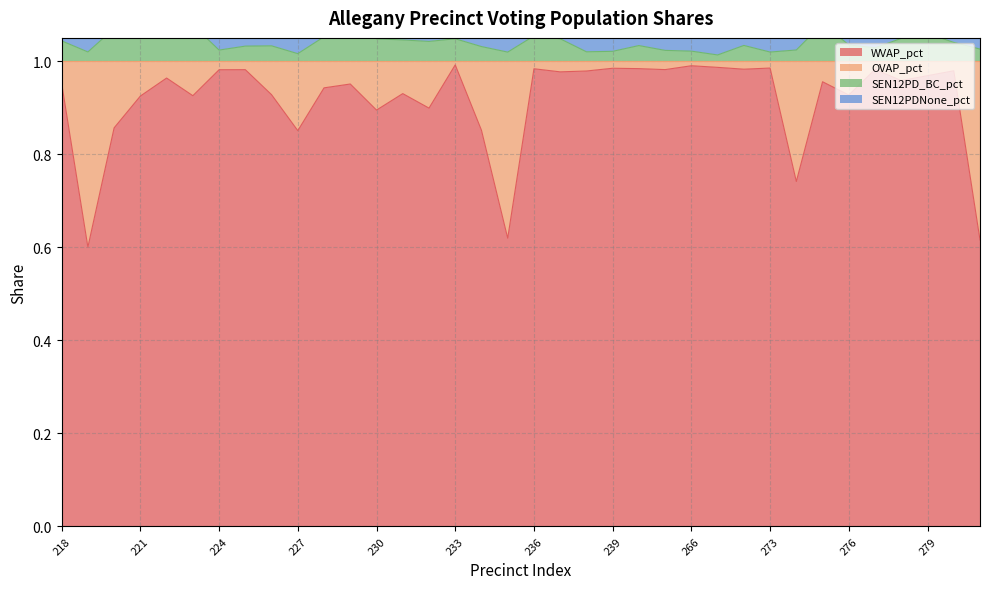

Where is the first local minimum for SEN12PD_BC_pct?

219